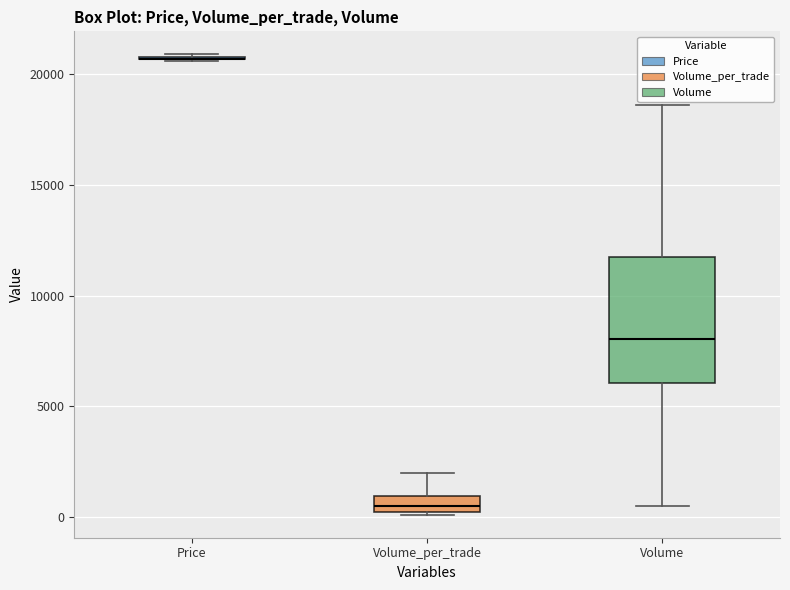

Comparing the boxes themselves (not the whiskers), which one is the tallest?

Volume